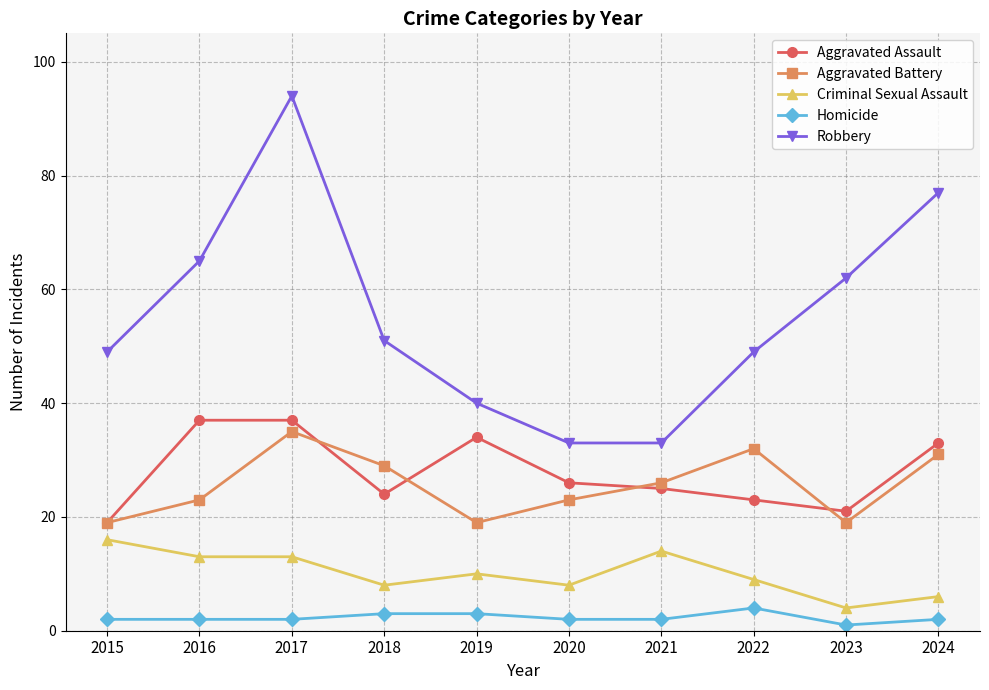

At which category is the sum across all series the highest?

2017